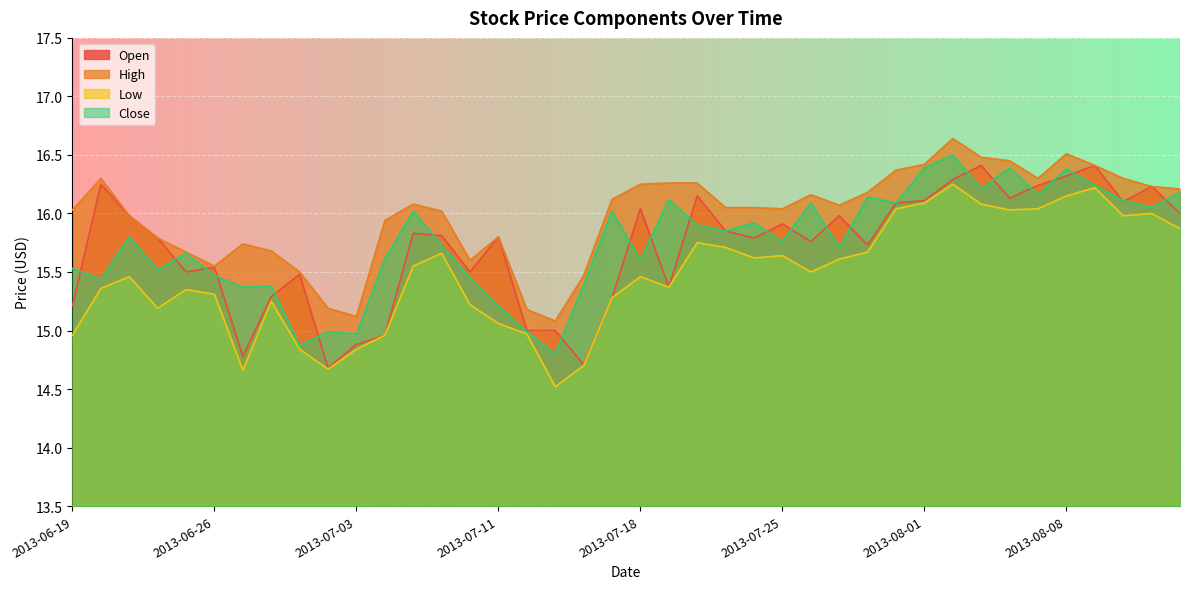

At 2013-06-20, list the series in order from largest to smallest.

High, Open, Close, Low